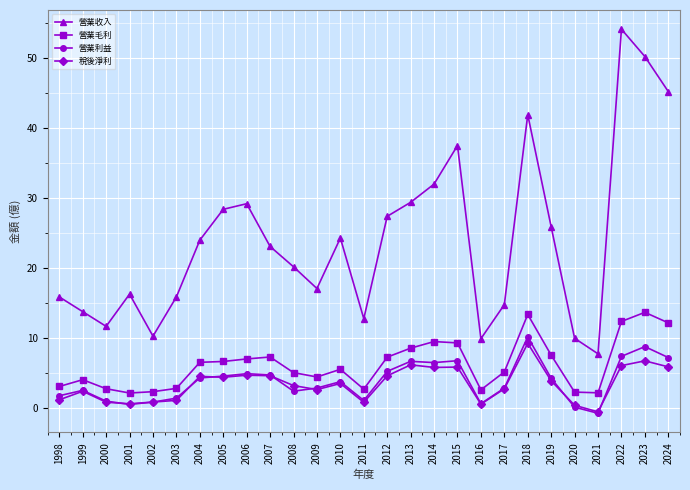

What is the total value across all series at 2012?

44.6